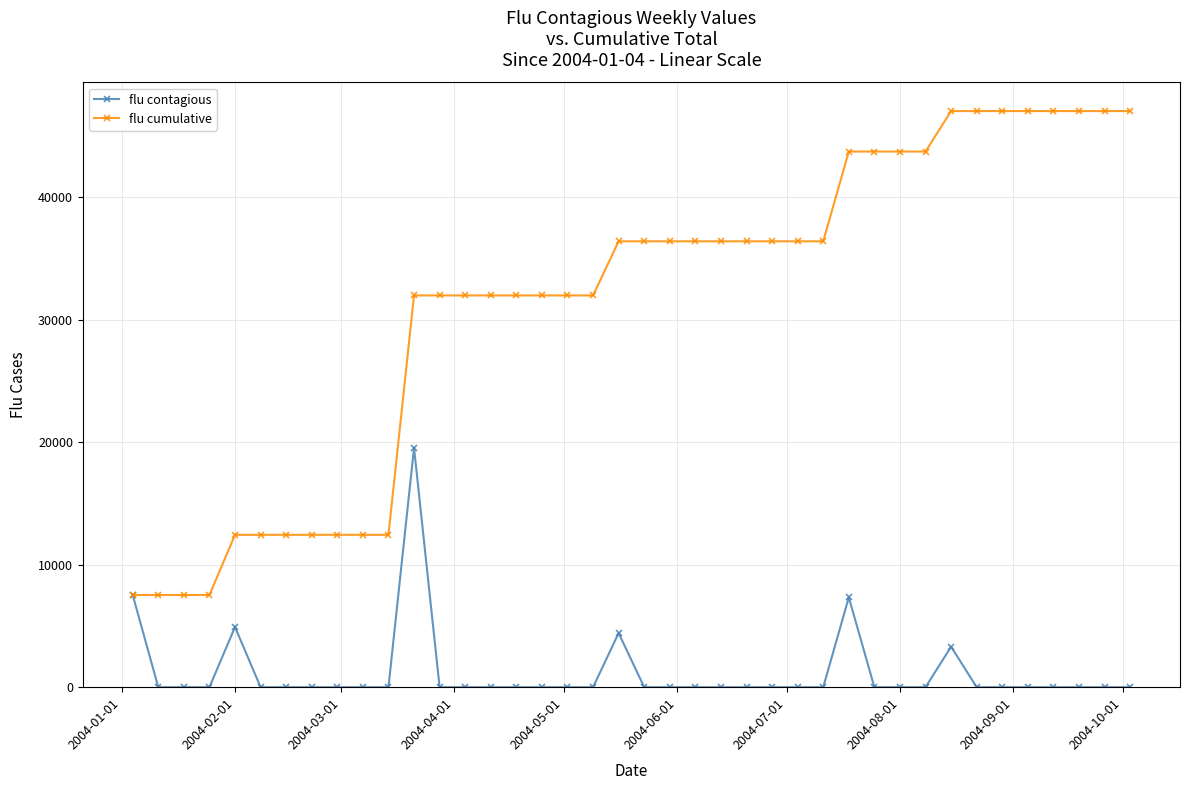

What is the value of the flu cumulative point at the 30th from the left?

43747.5